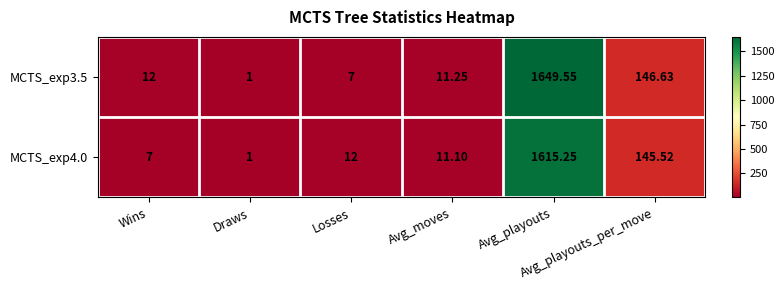

How many data points in MCTS_exp3.5 are less than 12?

3